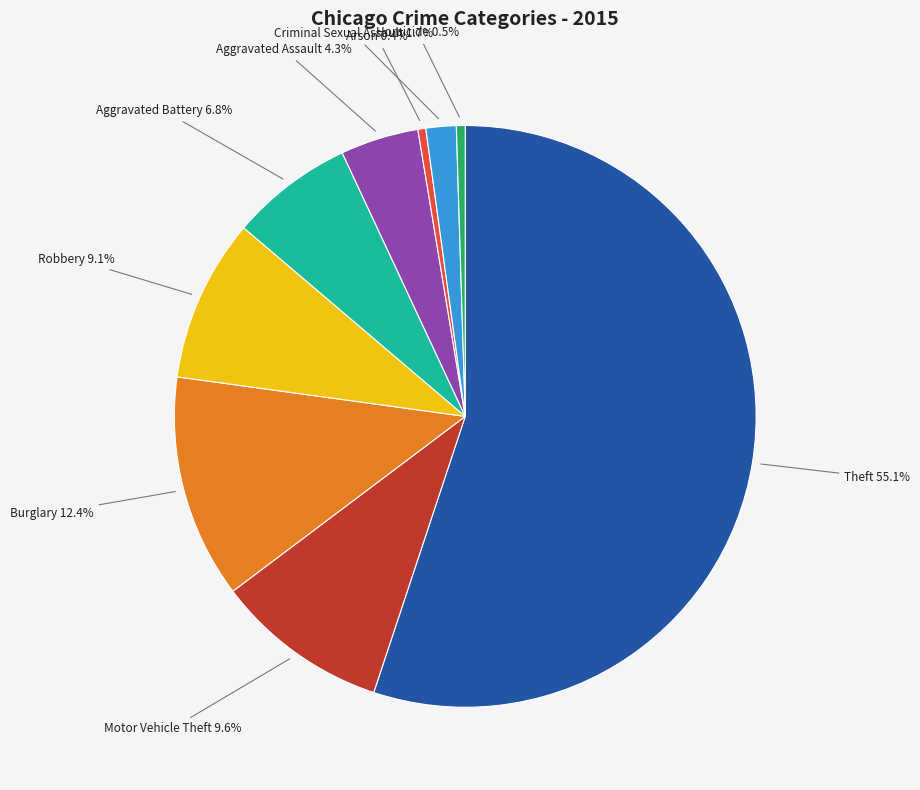

Combined, do Homicide and Theft account for over 50%?

Yes